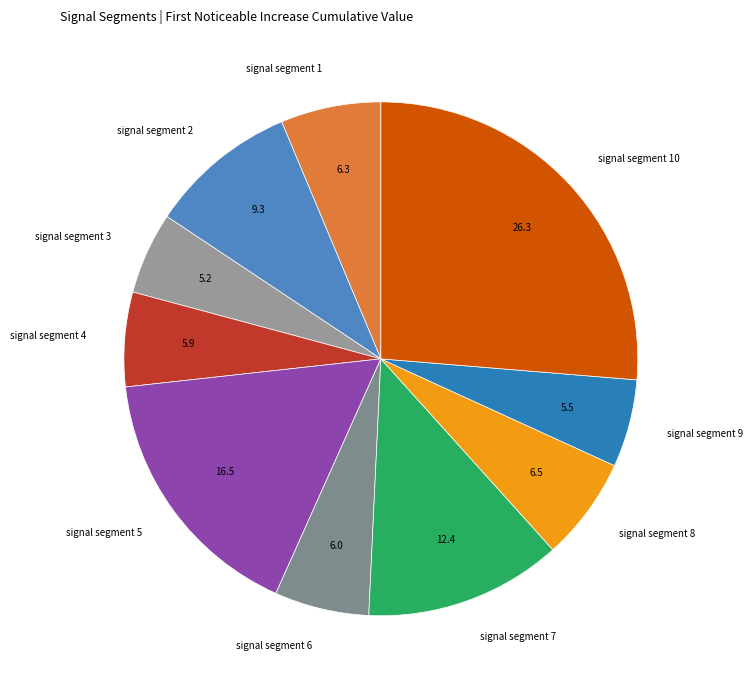

The signal segment 2 slice represents 1% of the pie. True or false?

False